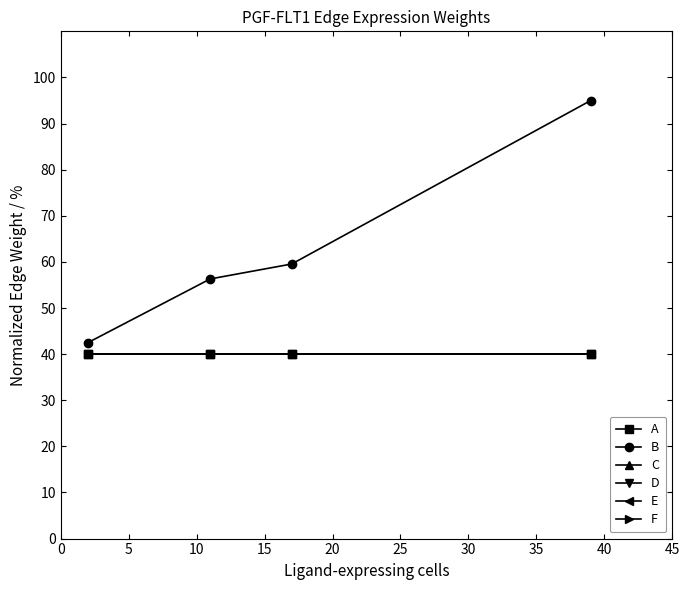

True or false: A and C cross at least once.

False